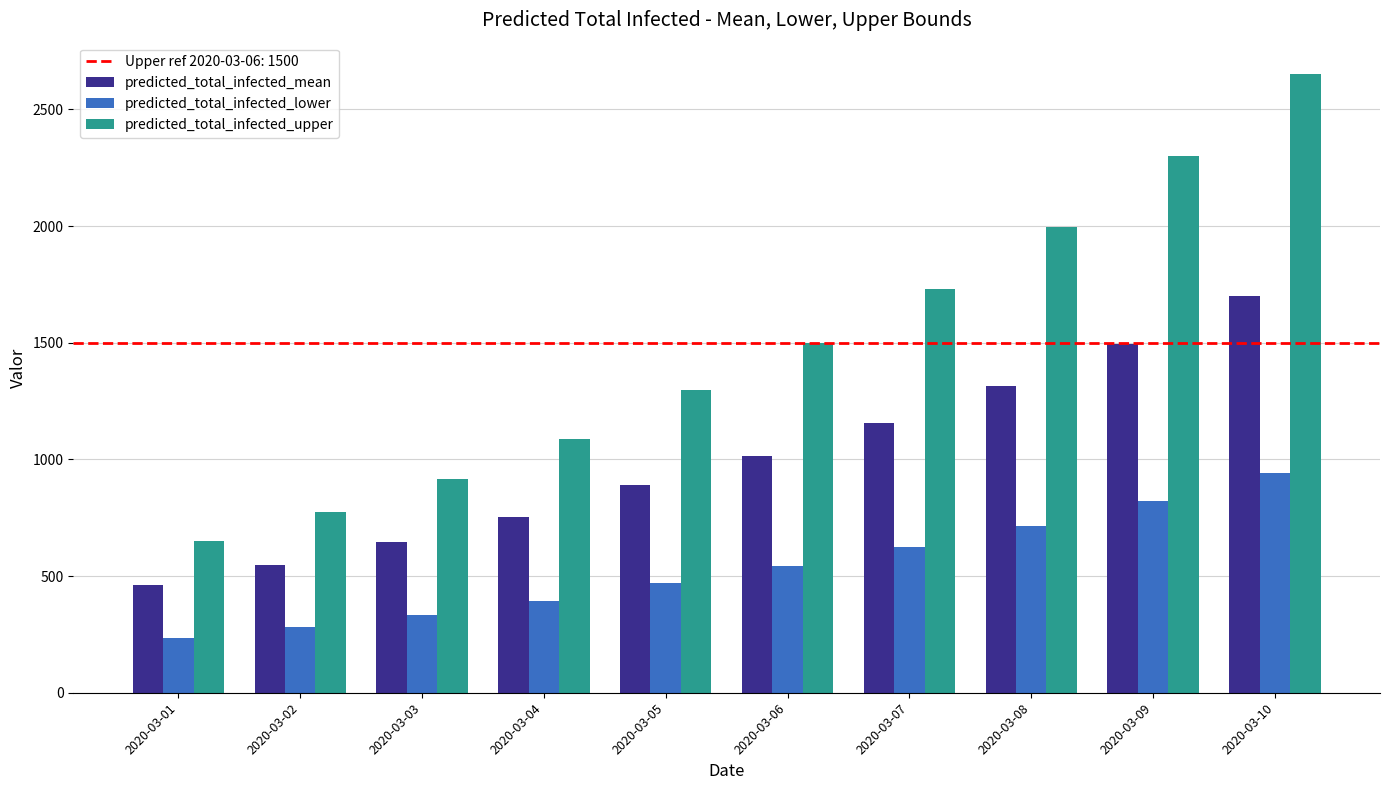

Is it true that predicted_total_infected_lower equals 694 at 2020-03-04?

False